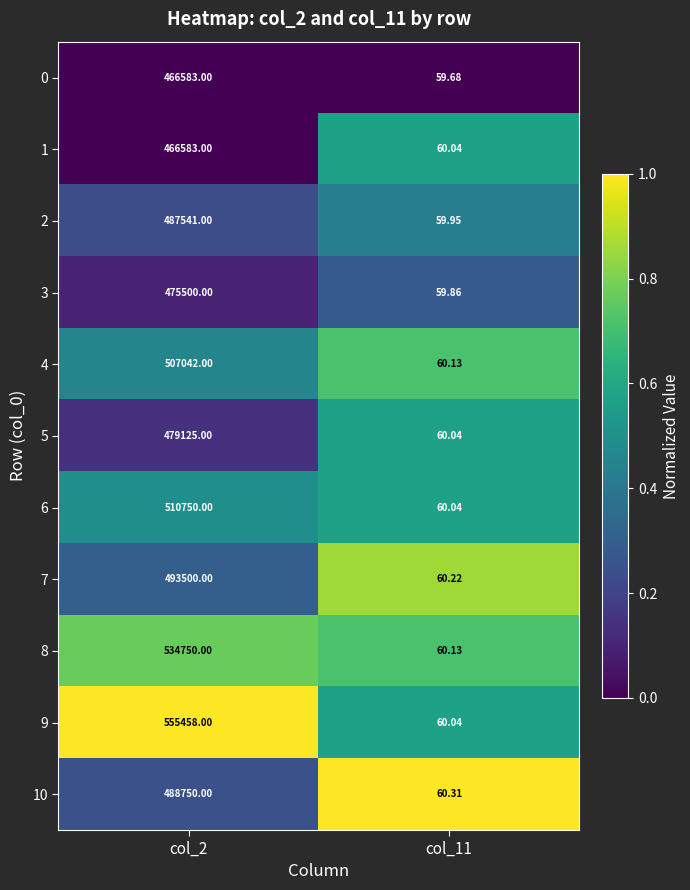

Which series has the largest total across all categories?

9